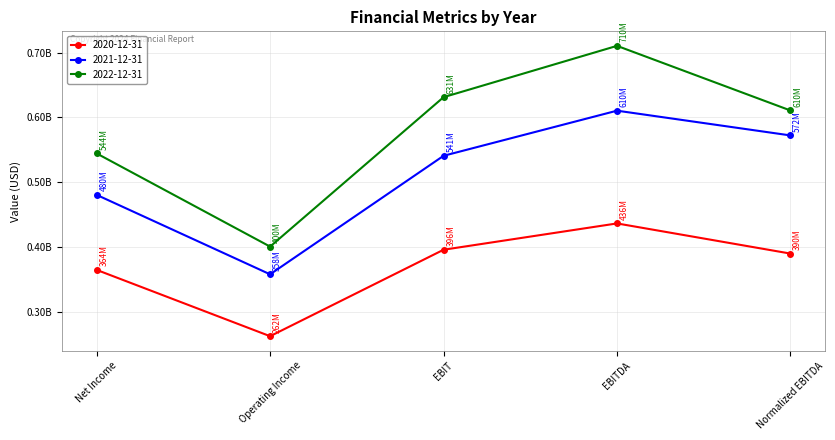

True or false: 2021-12-31 and 2022-12-31 intersect in this chart.

False